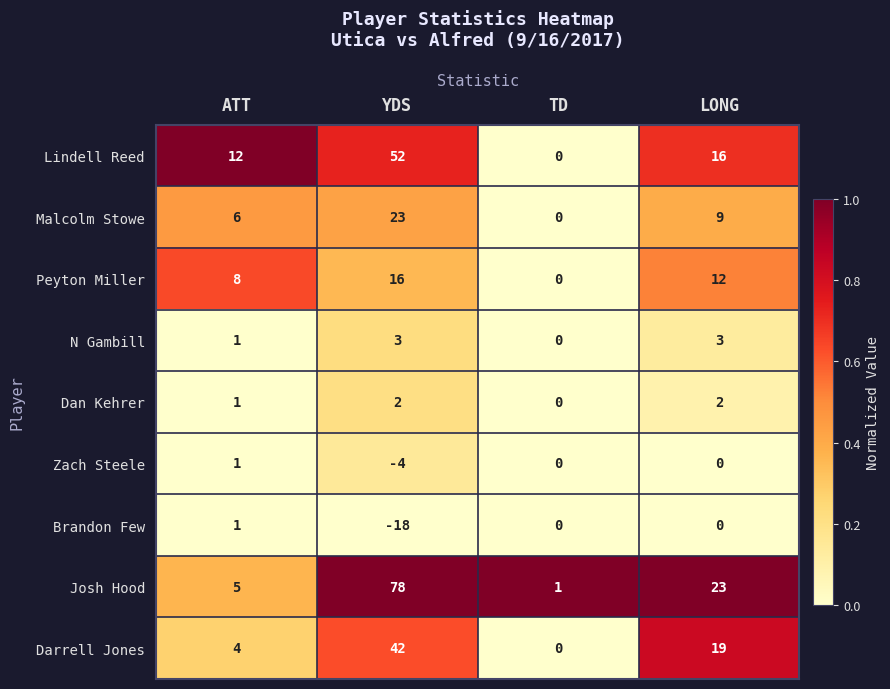

Which category has the lowest value across all series?

YDS